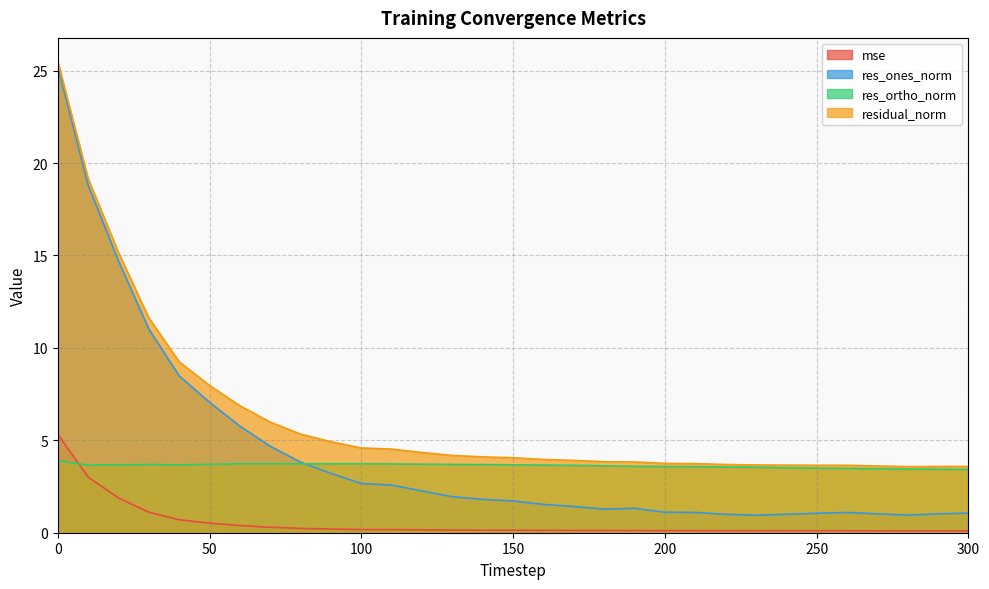

True or false: mse has more than 0 interior local peaks.

False